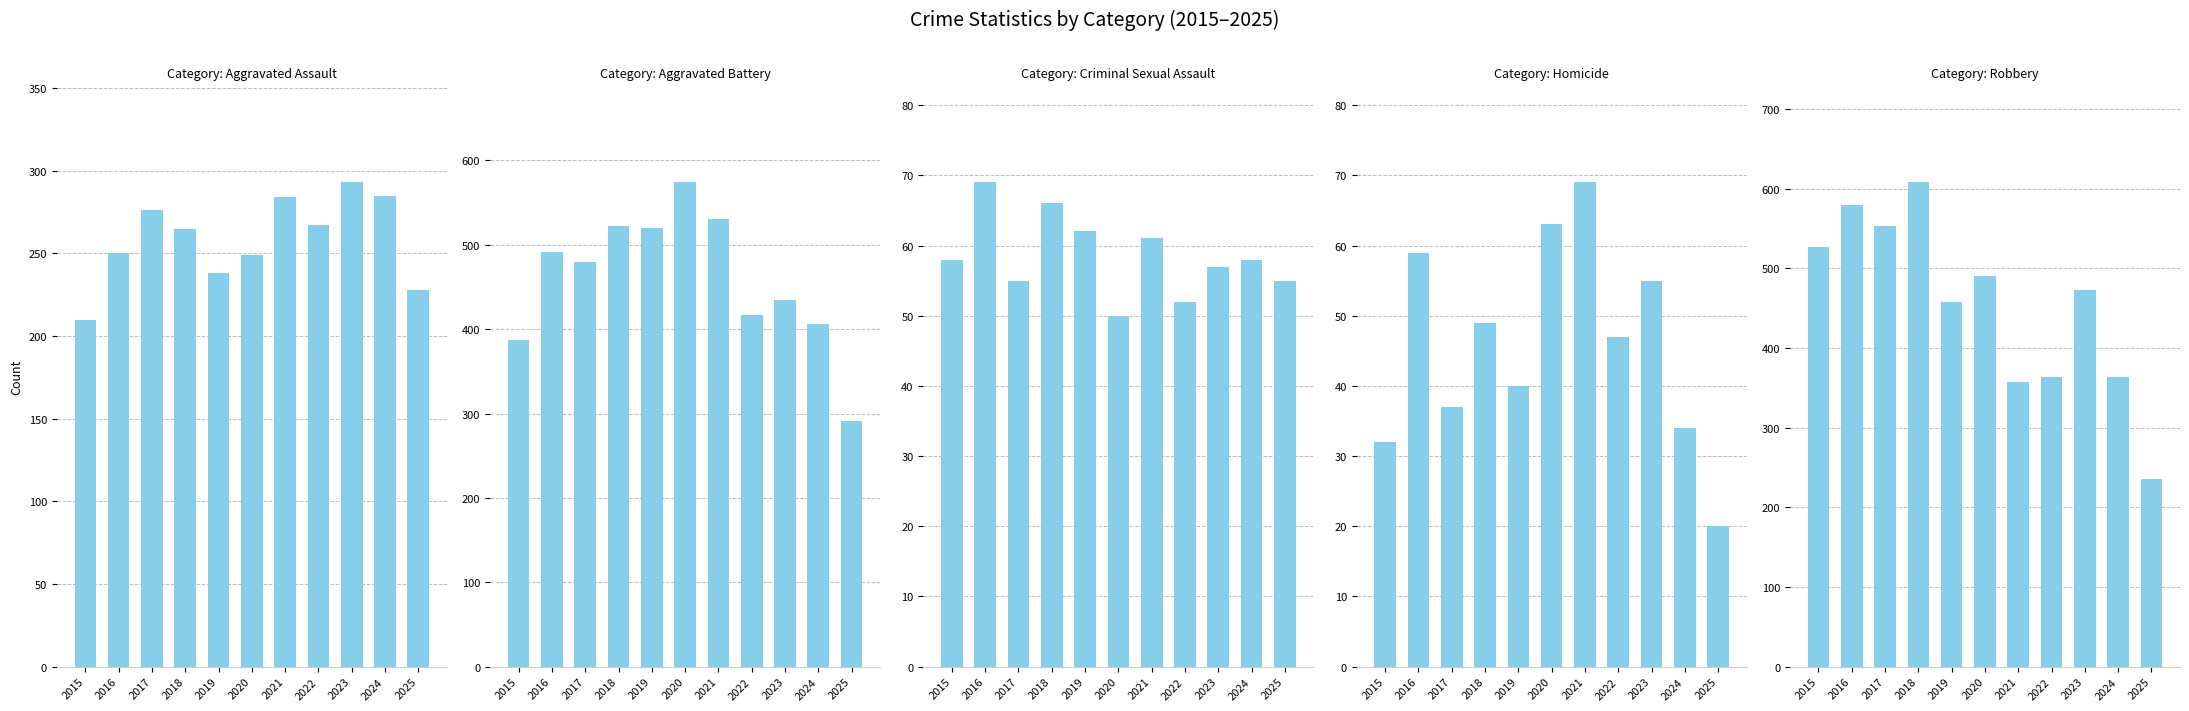

How many data points in Homicide are above 47?

5